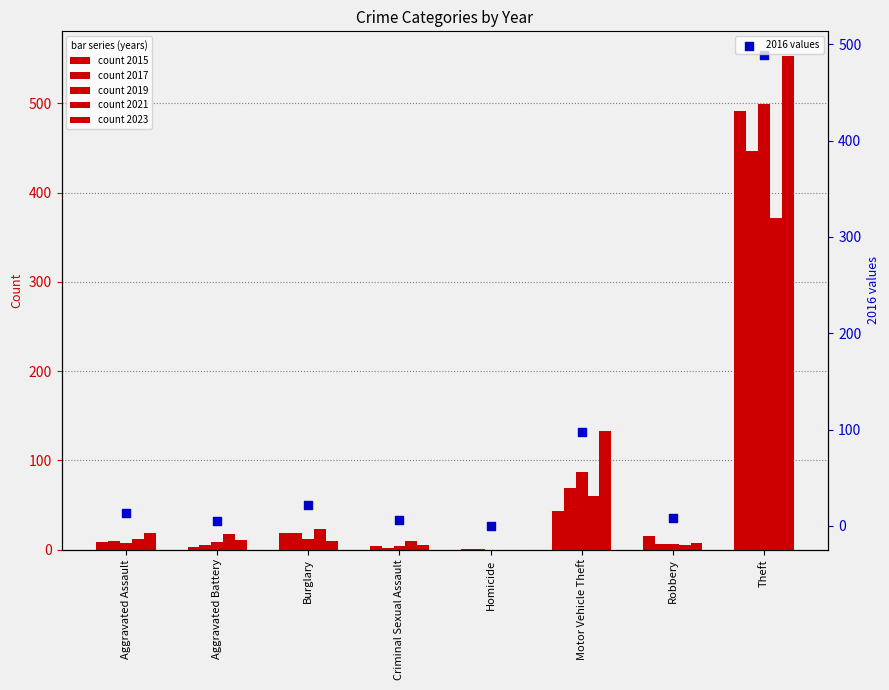

Which series reaches the minimum Y coordinate?

2019